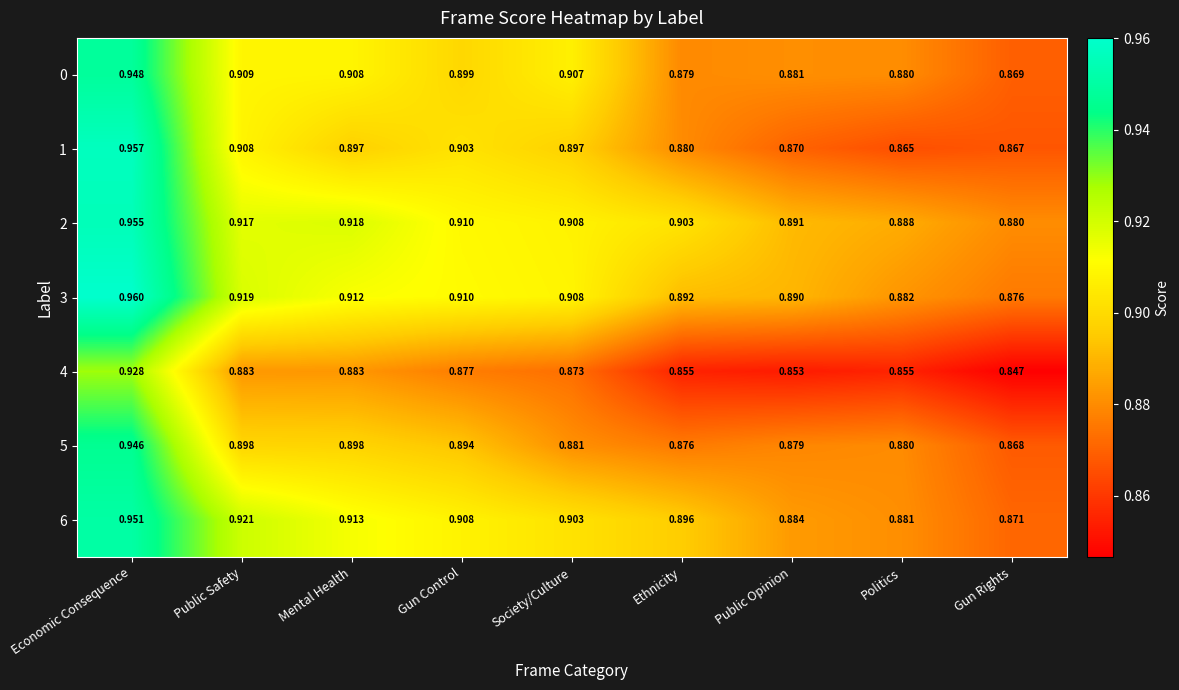

At which category is the sum across all series the highest?

Economic Consequence